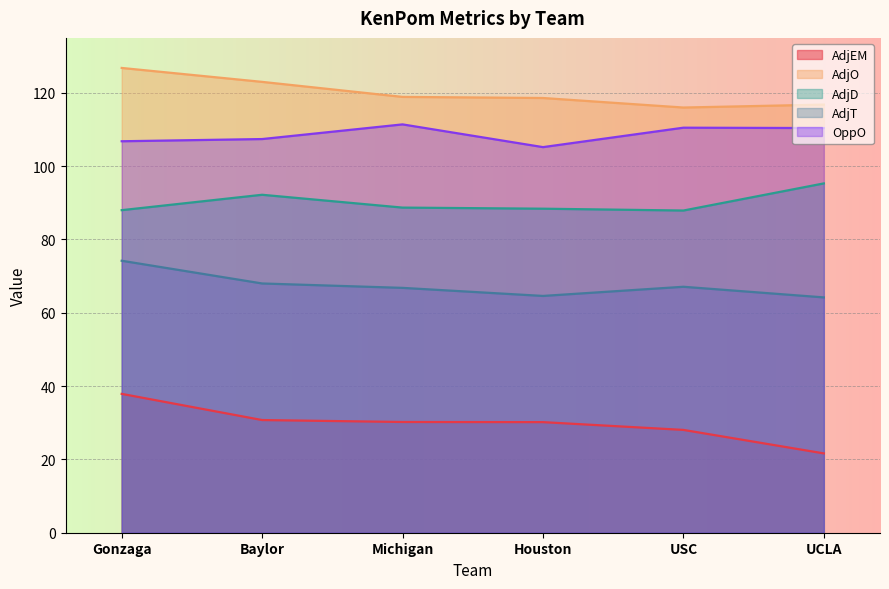

What is the lowest value of the AdjO series?

116.0